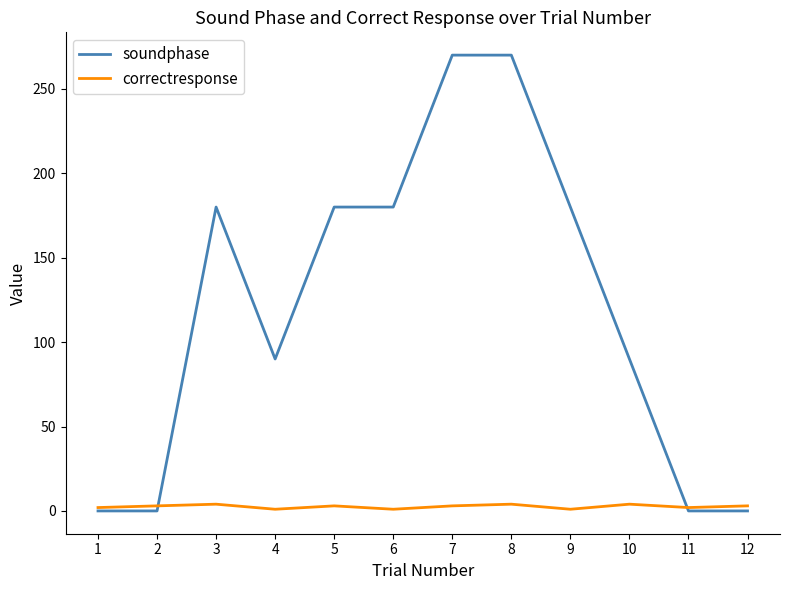

True or false: correctresponse has more than 0 points higher than both neighbors.

True